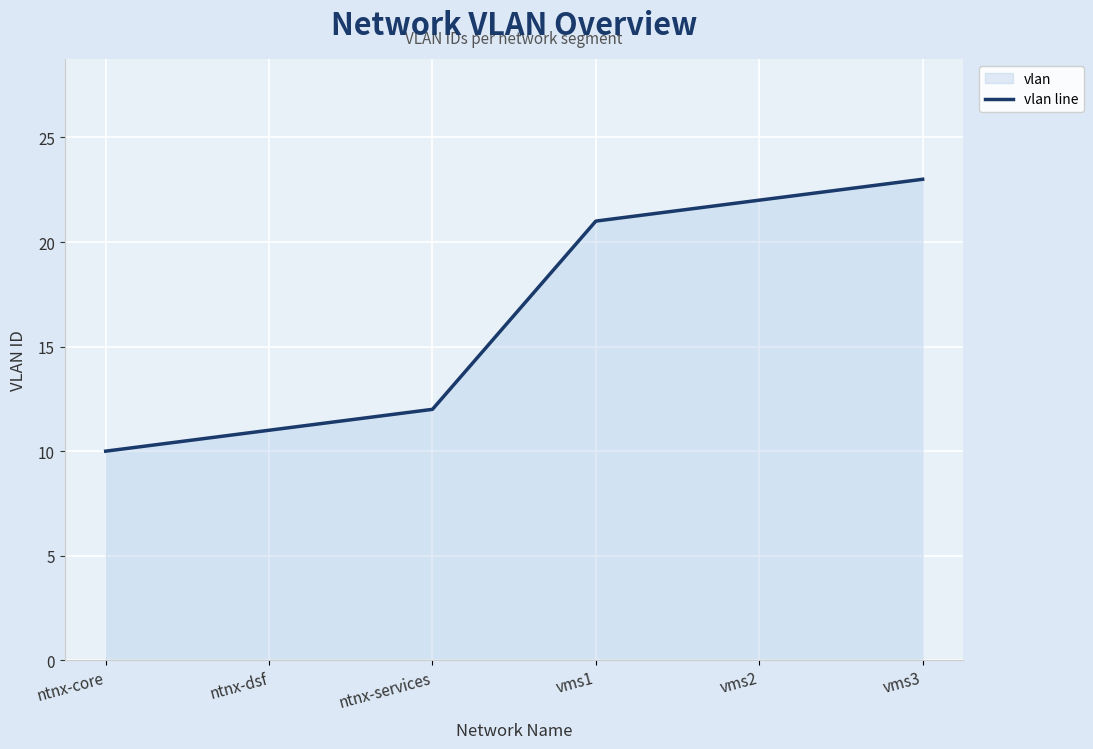

What is the label of the 4th point from the right?

ntnx-services